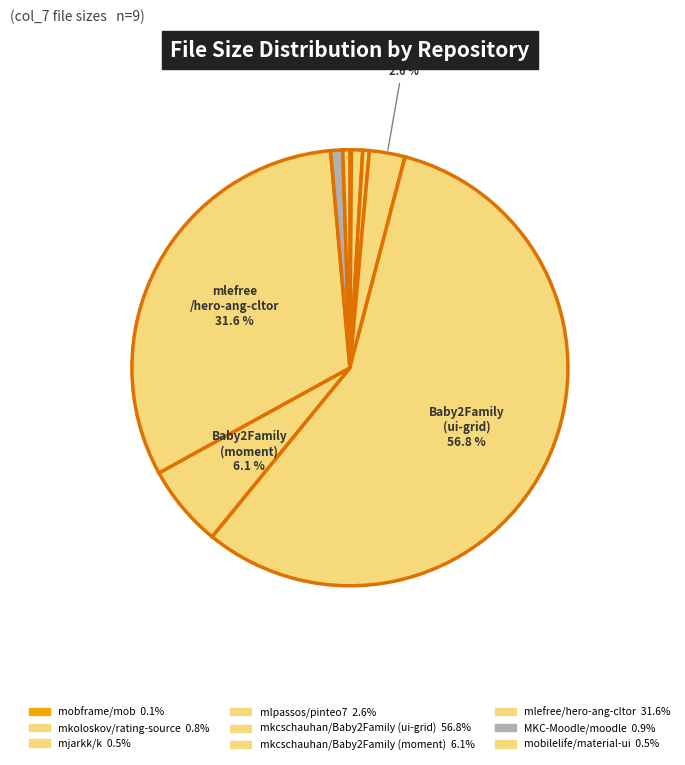

True or false: mkcschauhan/Baby2Family (ui-grid) accounts for 57% of the total.

True